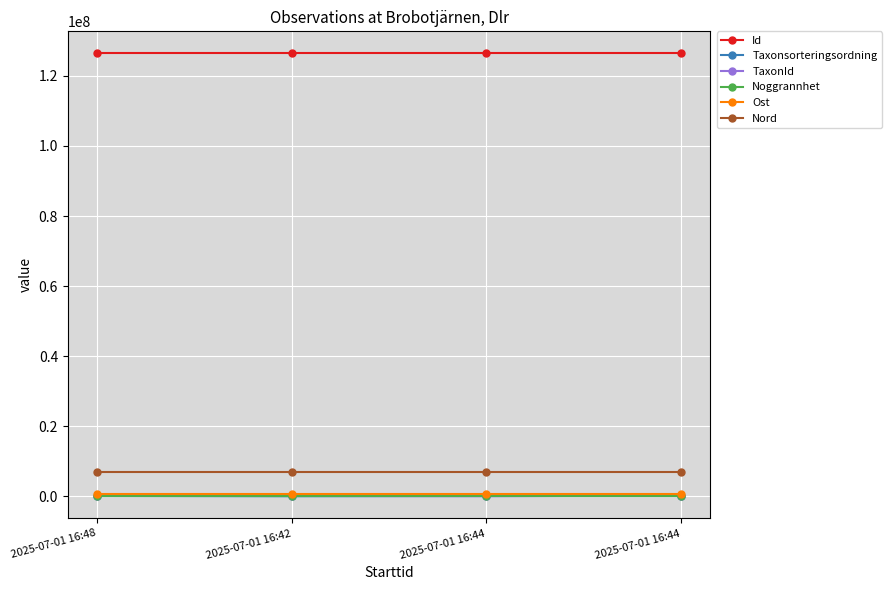

Which series has the largest total across all categories?

Id